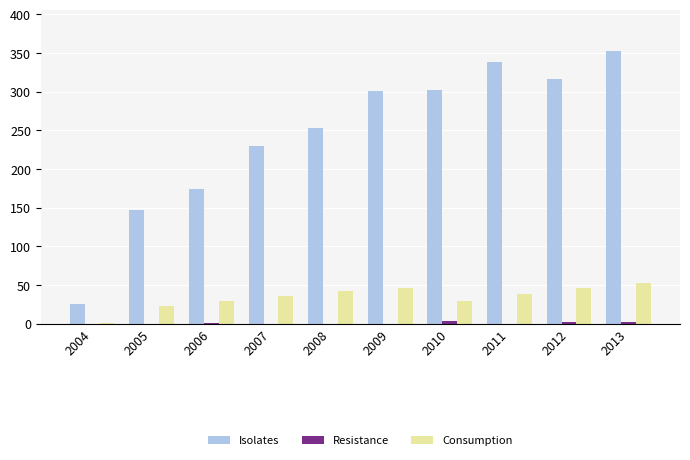

Which series has the largest range (max minus min)?

Isolates